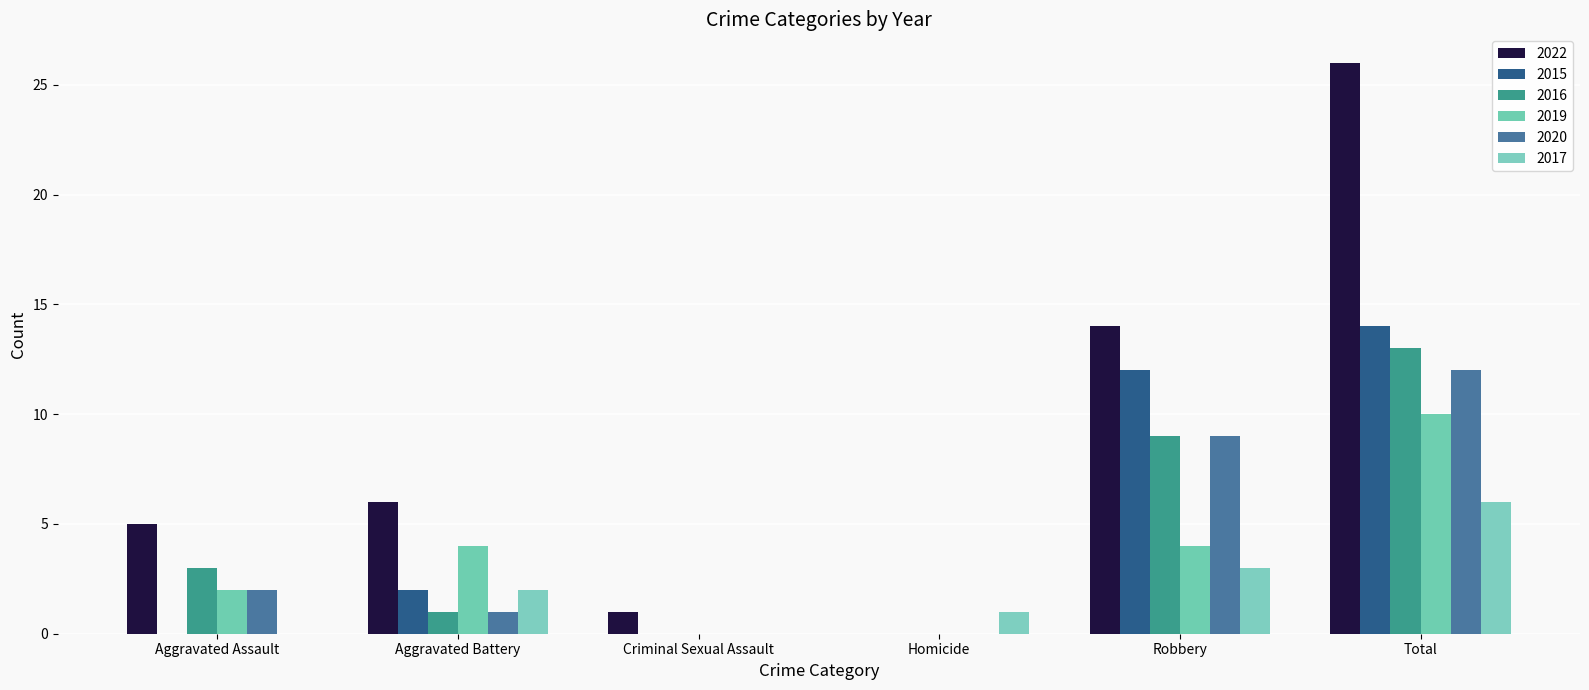

What is the spread (max minus min) of values at Total?

20